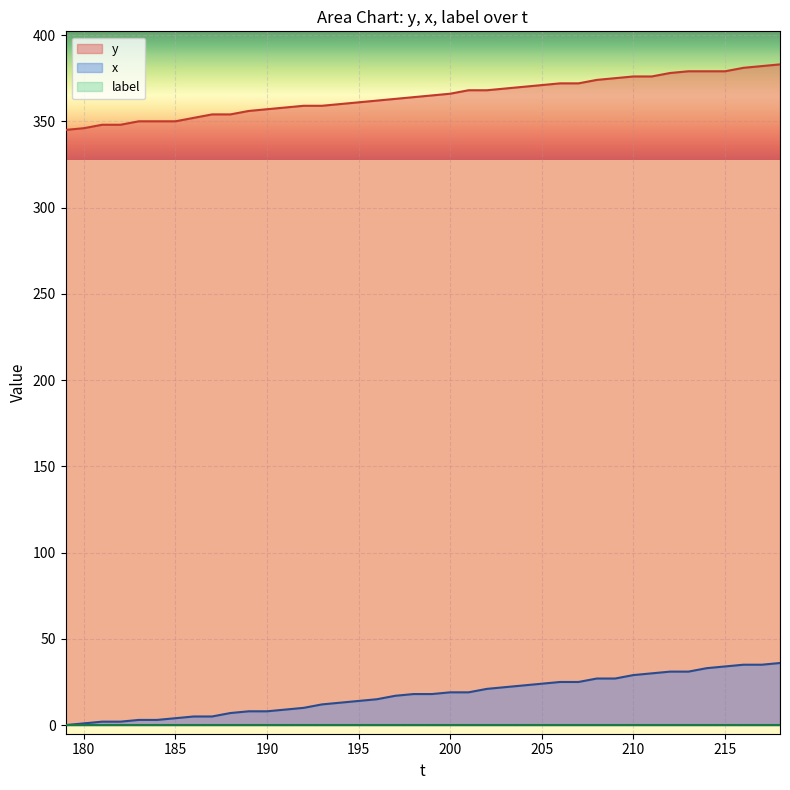

What is the sum of all y values?

14579